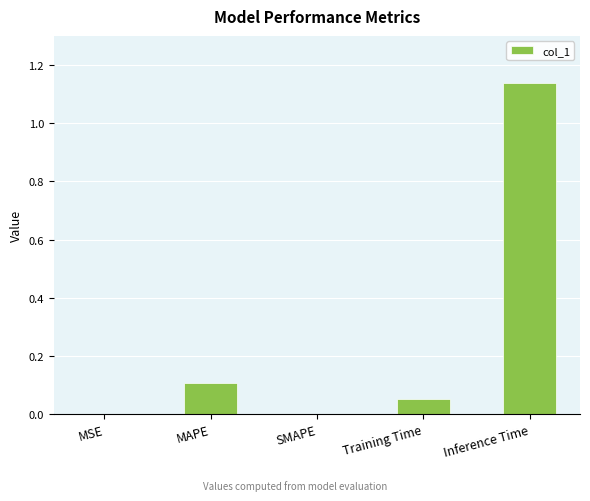

Is it true that the value at SMAPE is 0.0?

True